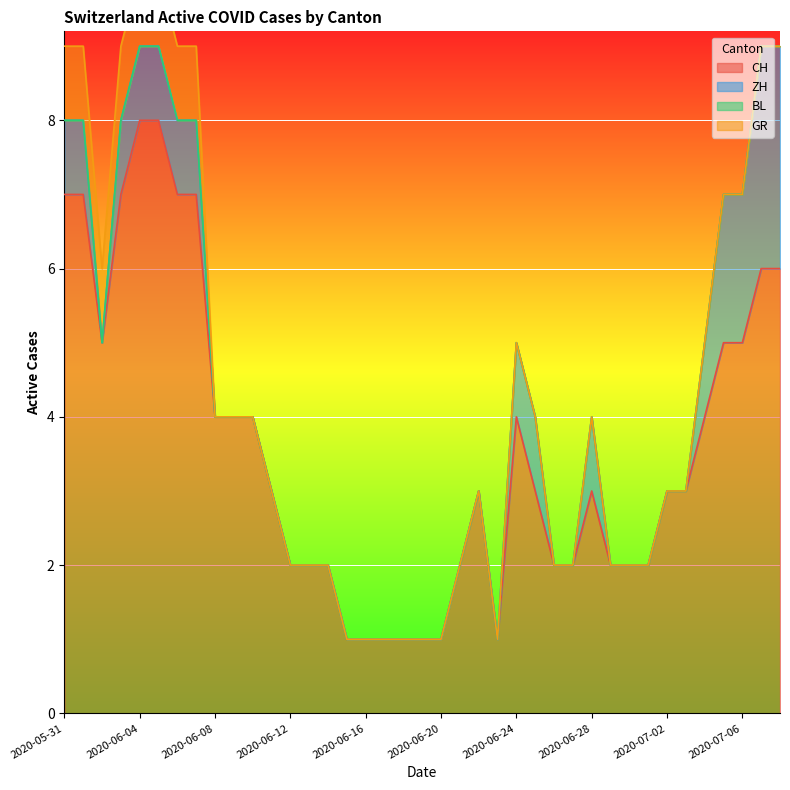

At which label is CH closest to 4?

2020-06-08